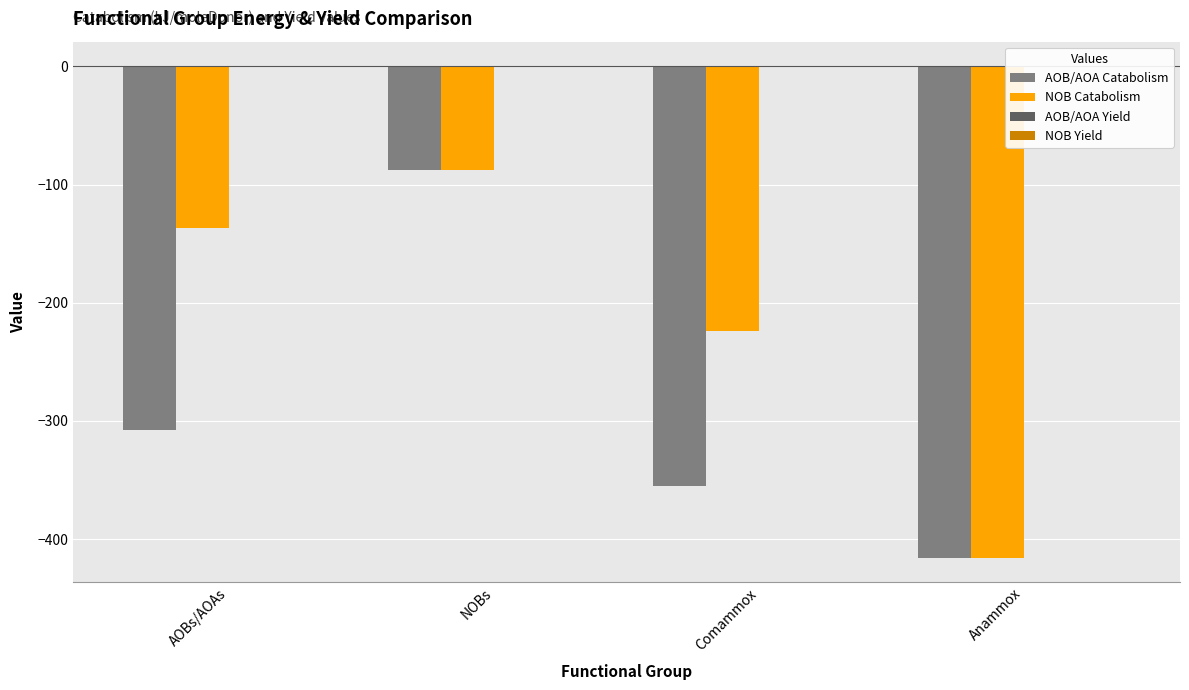

What position from the left is Comammox?

3